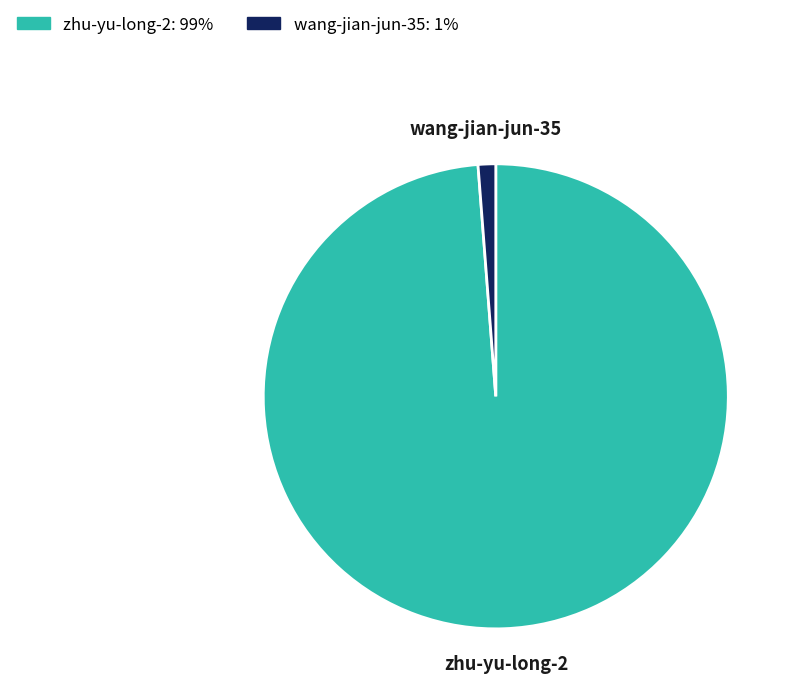

What is the ratio of the value at zhu-yu-long-2 to the value at wang-jian-jun-35?

80.9